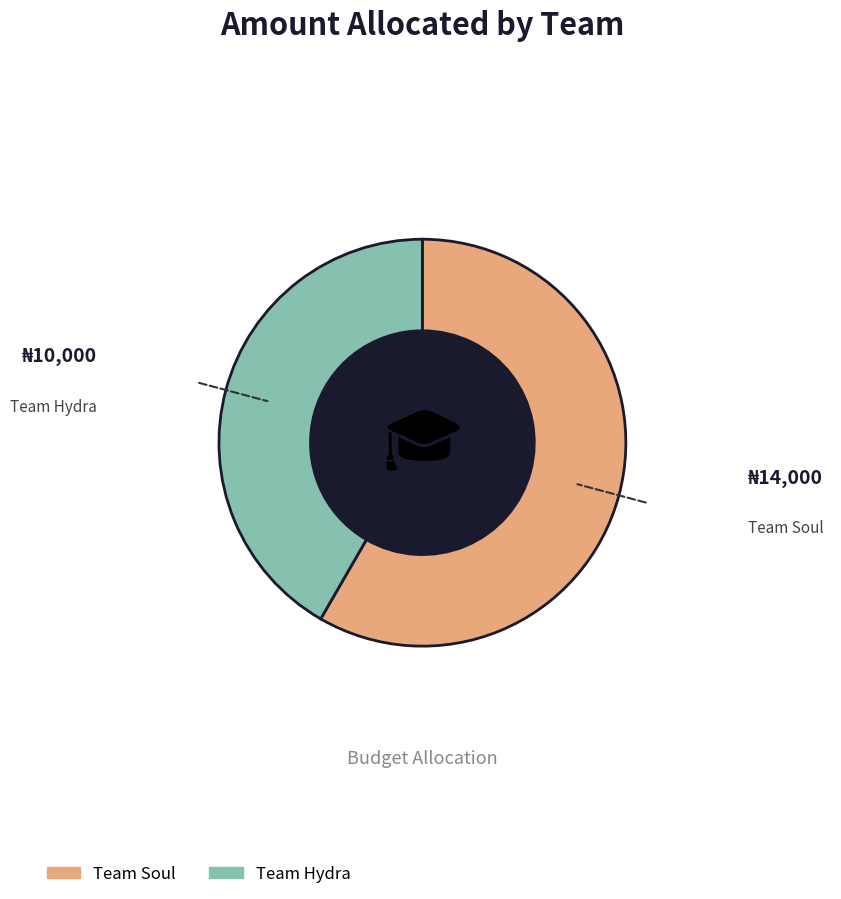

Combined, do Team Soul and Team Hydra account for over 50%?

Yes